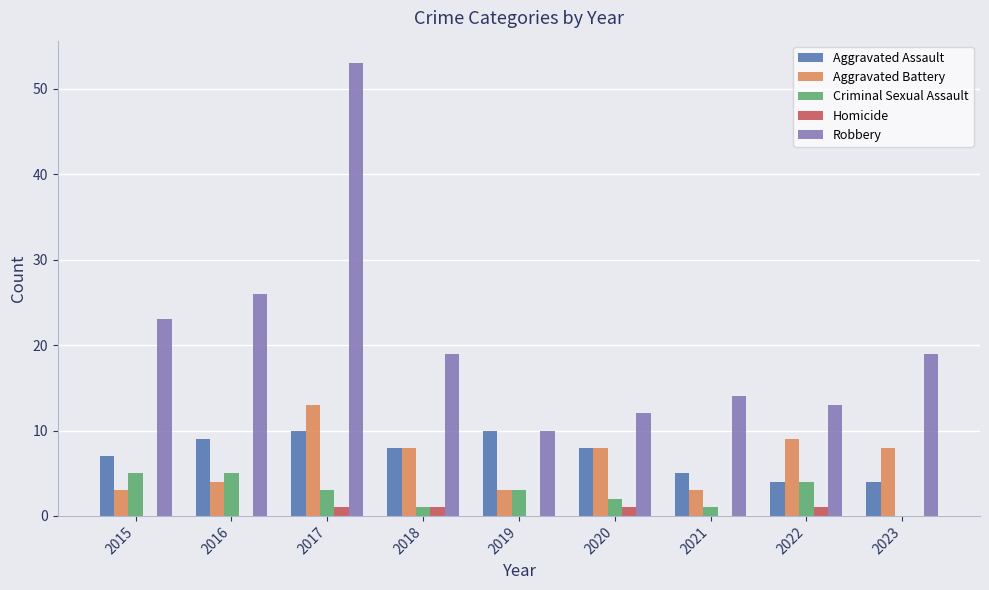

What is the sum of all Robbery values?

189